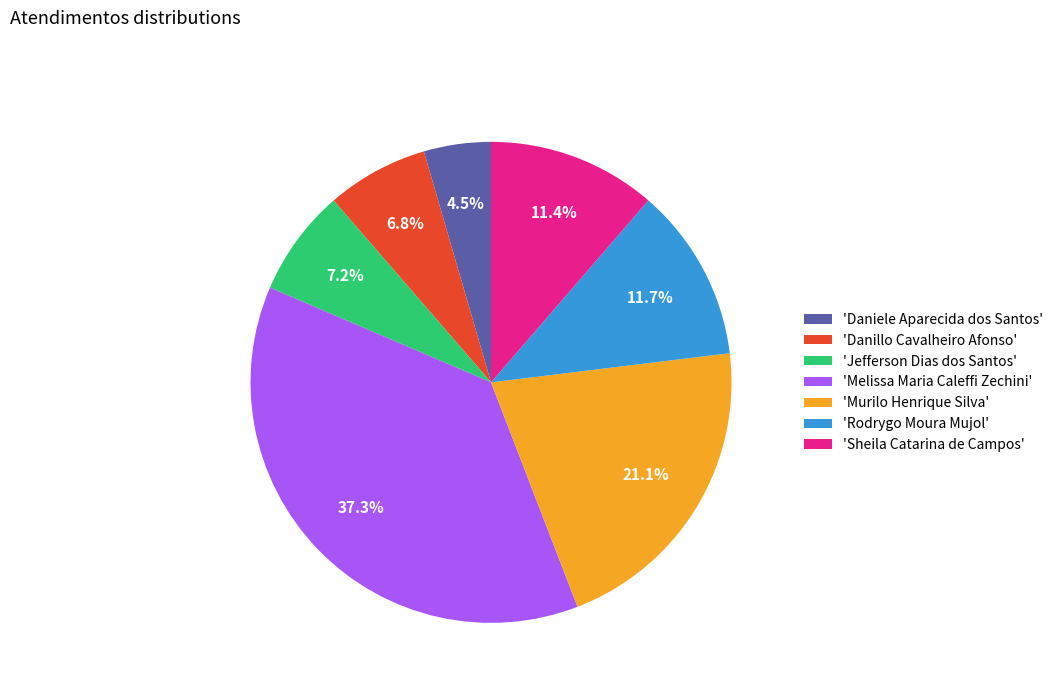

Approximately how many times larger is the value at 'Daniele Aparecida dos Santos' compared to 'Sheila Catarina de Campos'?

0.4